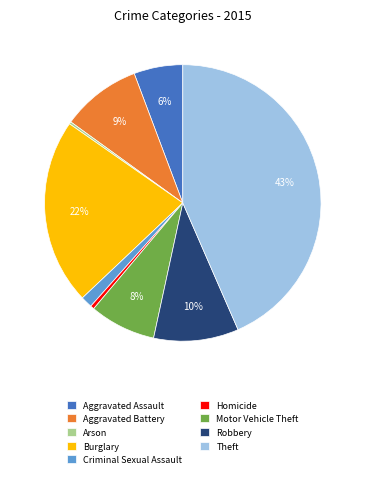

Is the sum of Aggravated Battery and Motor Vehicle Theft greater than half?

No